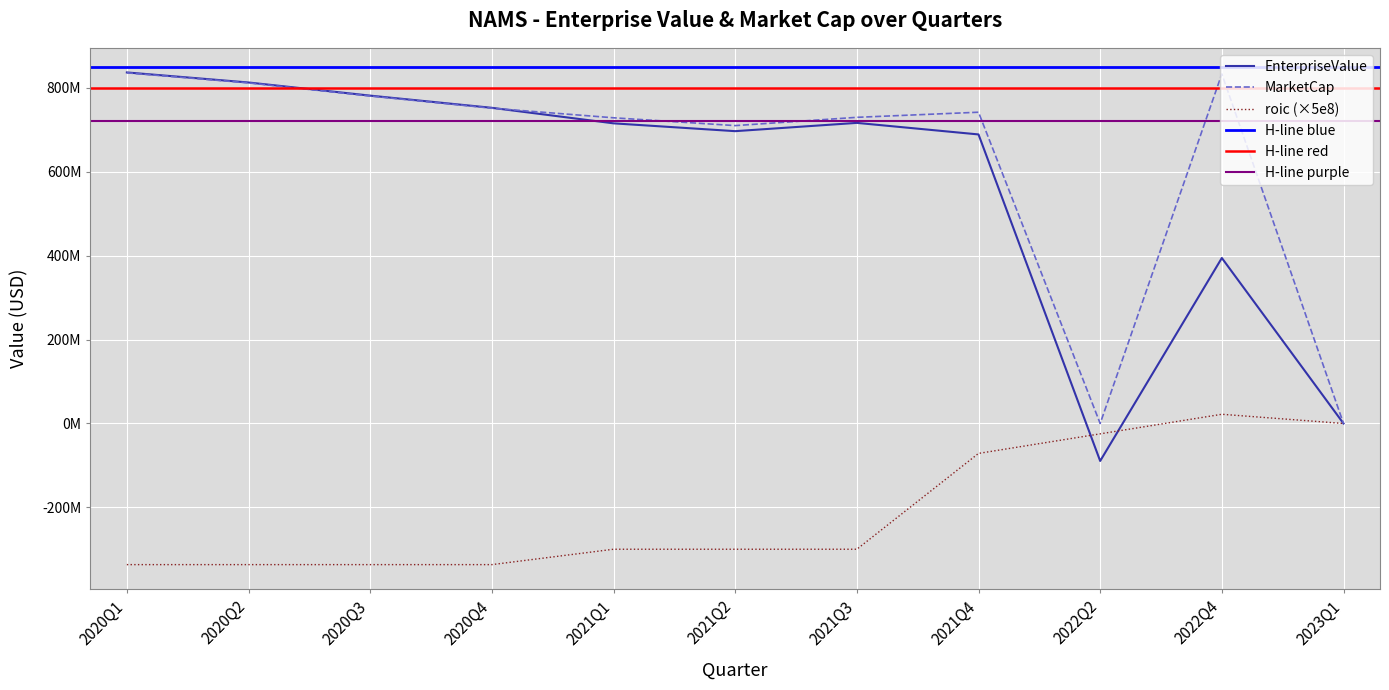

Reading left to right, extract all data points from this chart.

EnterpriseValue: 2020Q1=836229289.1	2020Q2=812283397.9	2020Q3=780980086.0	2020Q4=751952547.6	2021Q1=714964092.6	2021Q2=696348896.4	2021Q3=716061505.6	2021Q4=688549183.4	2022Q2=-89327000.0	2022Q4=394217120.4	2023Q1=0.0
MarketCap: 2020Q1=835282039.1	2020Q2=811336147.9	2020Q3=780032836.0	2020Q4=751005297.6	2021Q1=728196092.6	2021Q2=709580896.4	2021Q3=729293505.6	2021Q4=741477183.4	2022Q2=0.0	2022Q4=832621120.4	2023Q1=0.0
roic: 2020Q1=-336244250.0	2020Q2=-336244250.0	2020Q3=-336244250.0	2020Q4=-336244250.0	2021Q1=-299602337.5	2021Q2=-299602337.5	2021Q3=-299602337.5	2021Q4=-71323671.0	2022Q2=-24707798.0	2022Q4=21908075.0	2023Q1=0.0